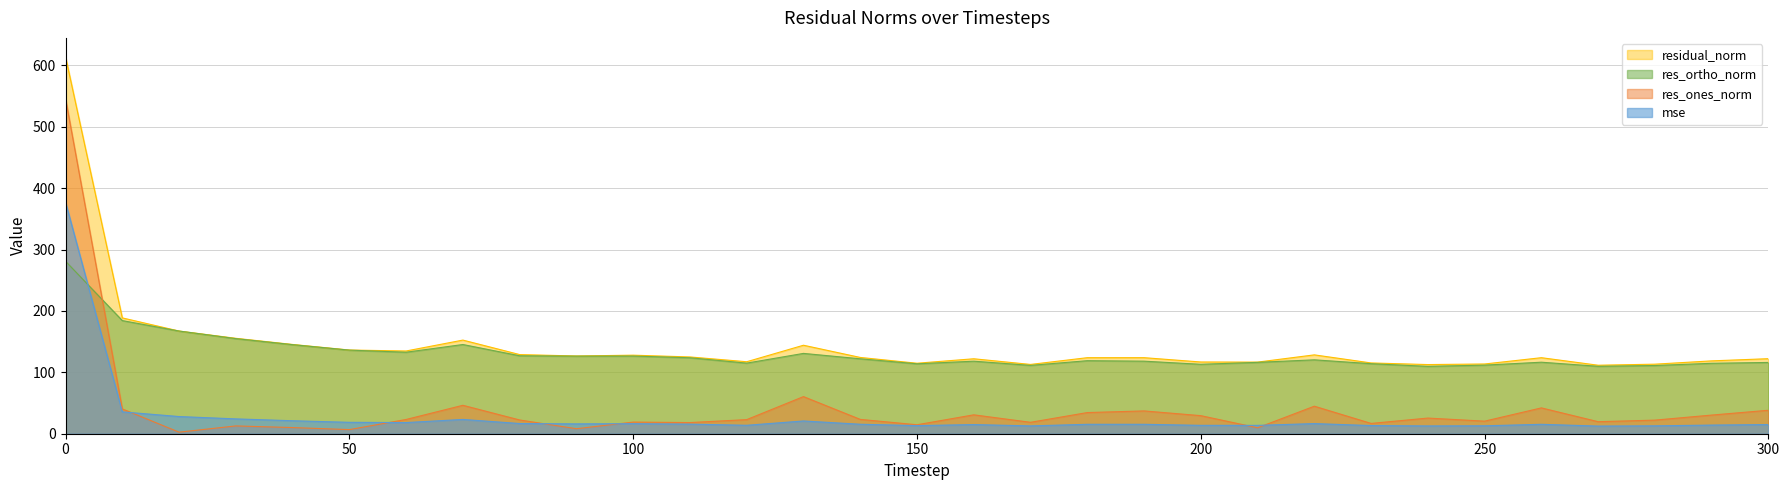

Which category has the lowest value across all series?

20